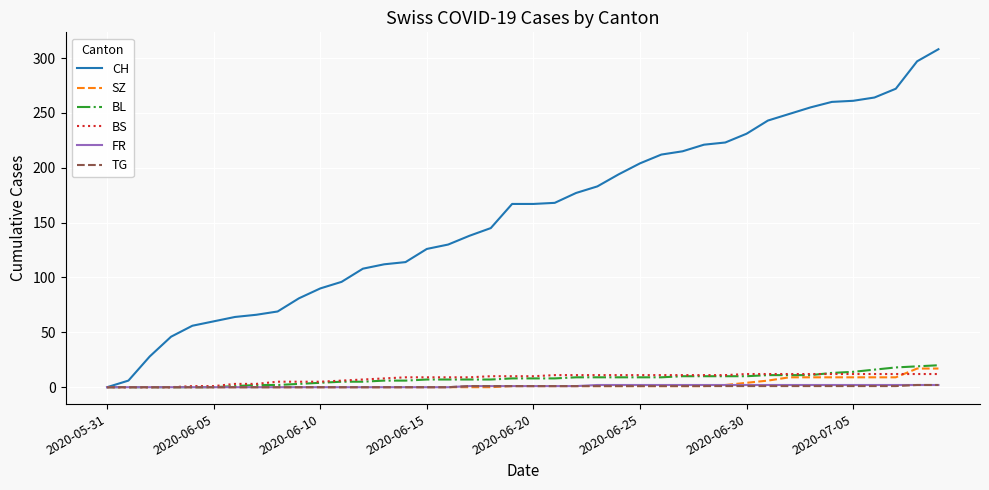

Which series has the largest range (max minus min)?

CH